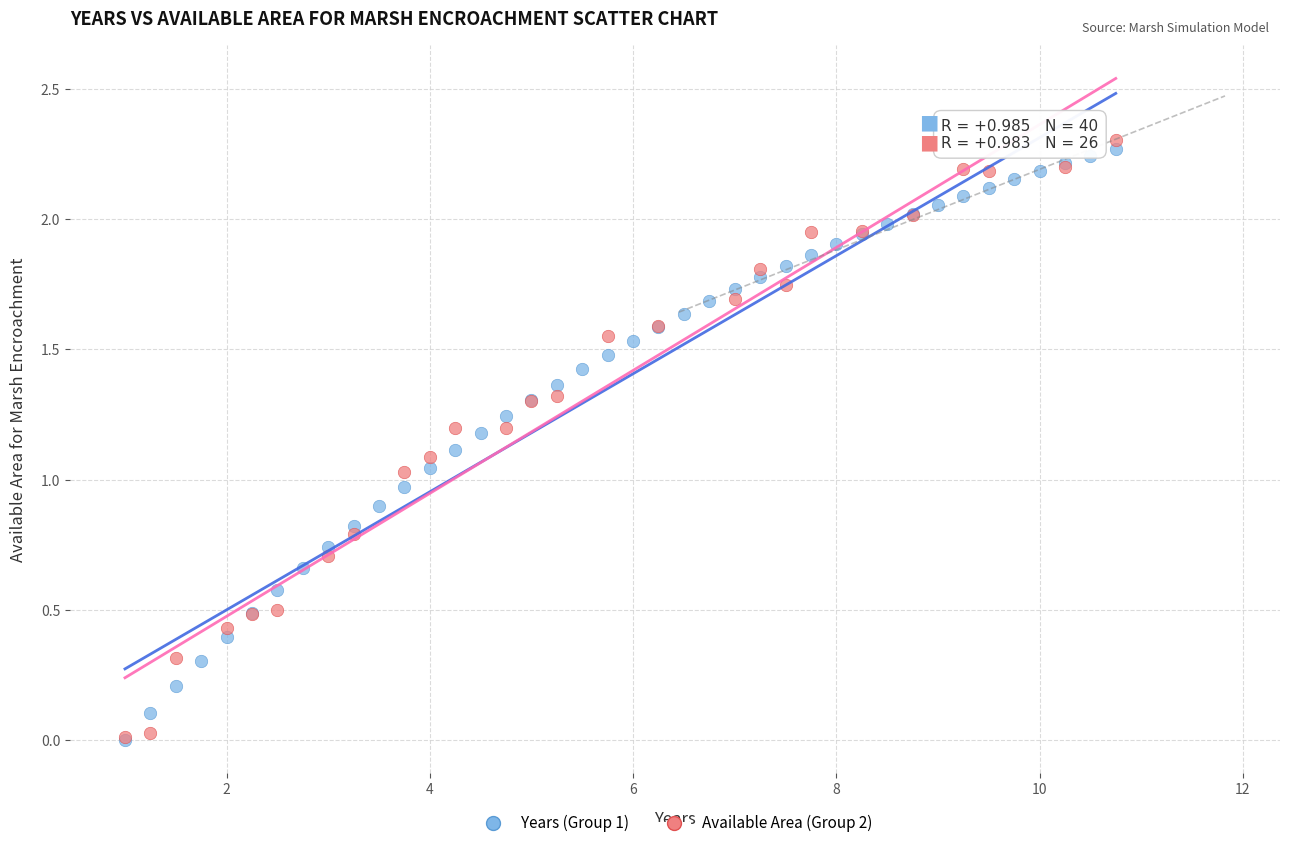

What are all the series names shown in the legend?

Years (Group 1), Available Area (Group 2)